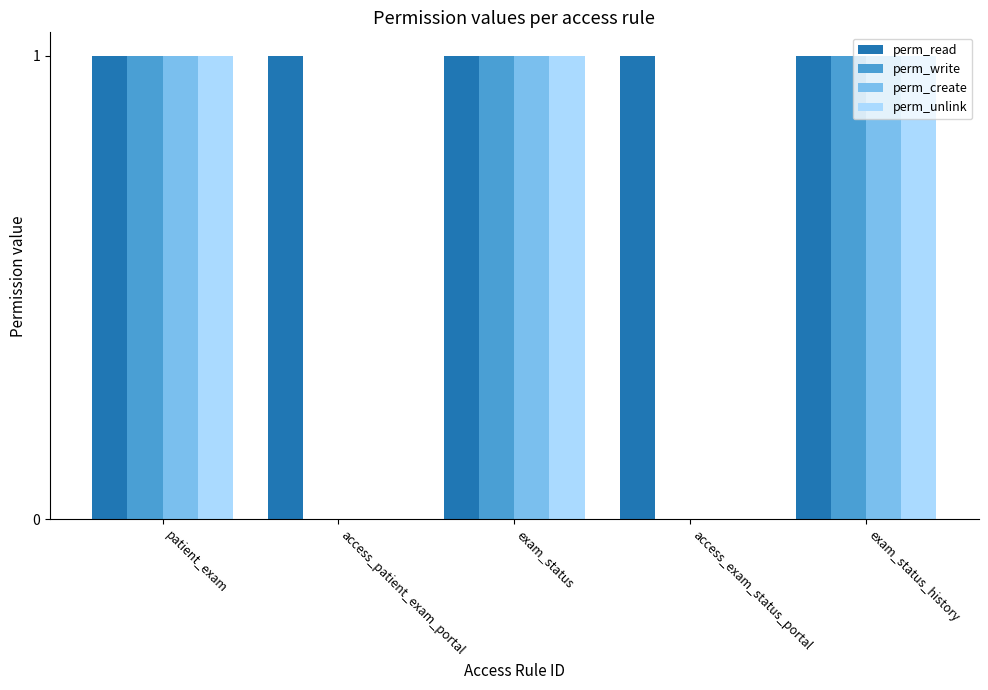

Does the chart contain stacked bars?

No